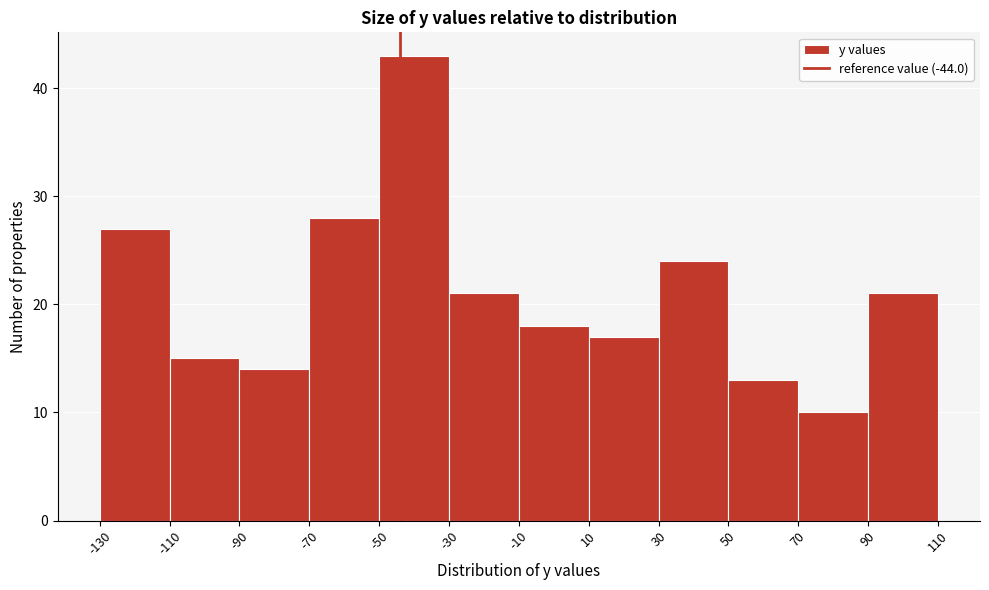

Reading left to right, list every bar in this chart as the range it spans on the x-axis followed by its height. The values are not printed on the chart, so give them approximately, as read against the axis.

-130 to -110: 27
-110 to -90: 15
-90 to -70: 14
-70 to -50: 28
-50 to -30: 43
-30 to -10: 21
-10 to 10: 18
10 to 30: 17
30 to 50: 24
50 to 70: 13
70 to 90: 10
90 to 110: 21